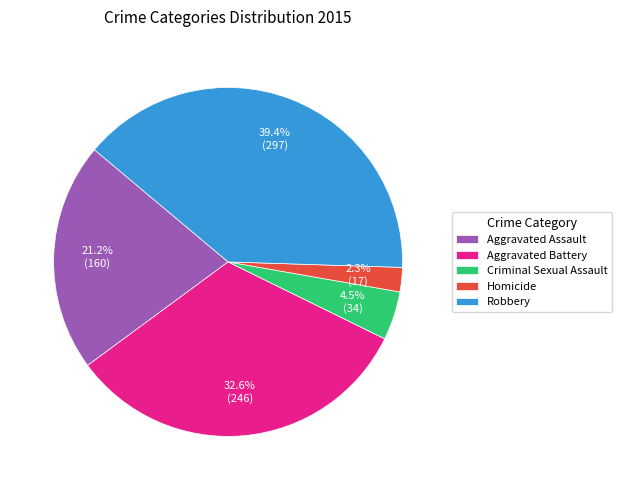

Which category has the biggest portion of the pie?

Robbery